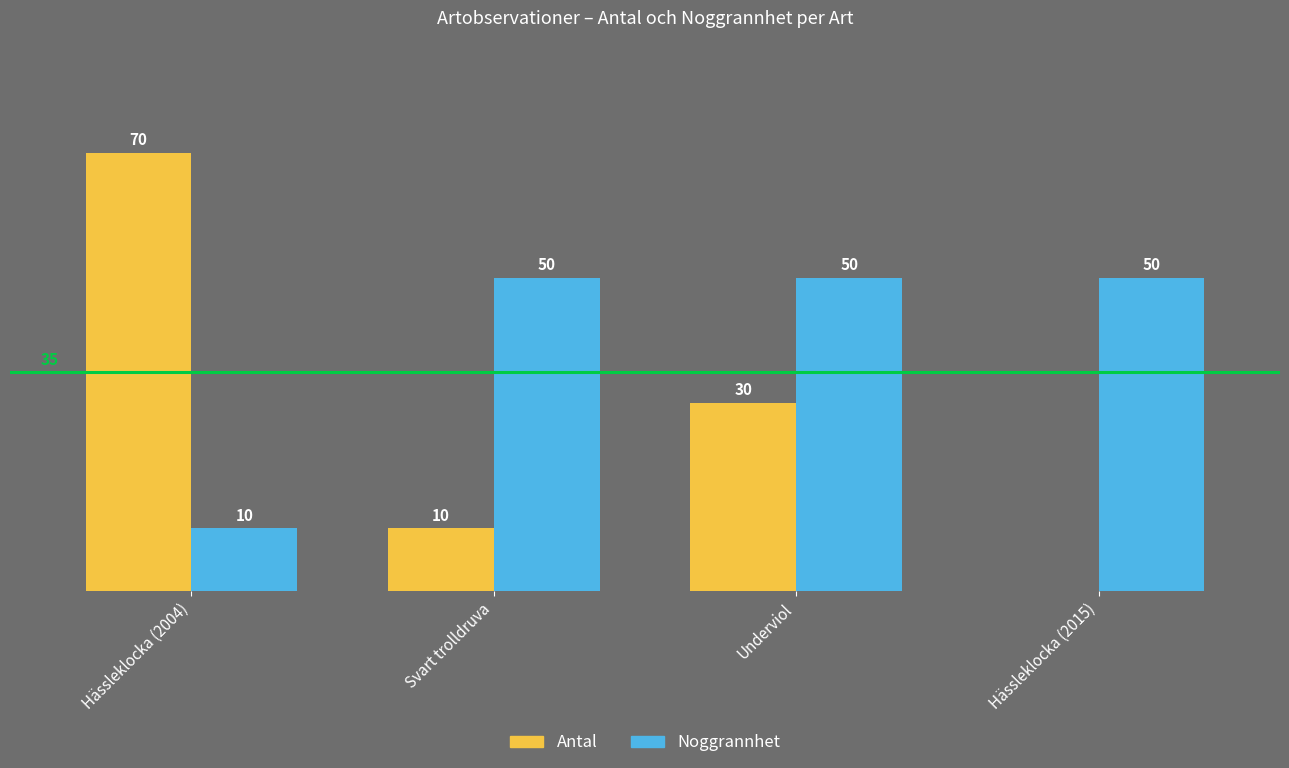

Which series changed the most between Hässleklocka (2004) and Hässleklocka (2015)?

Antal